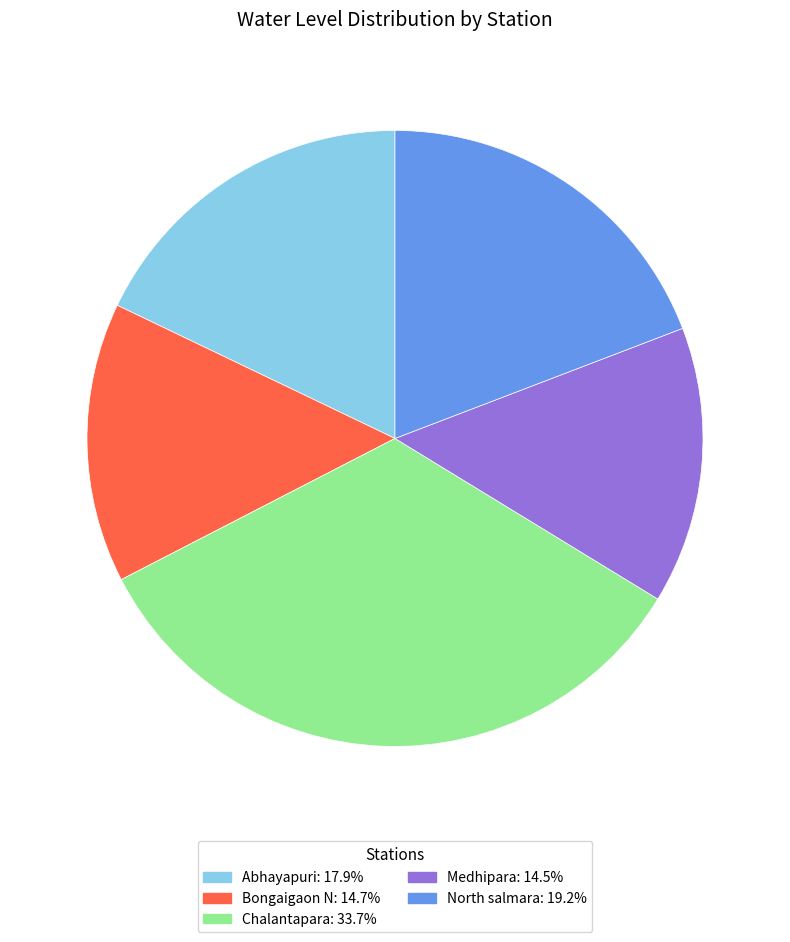

Which category has the biggest portion of the pie?

Chalantapara